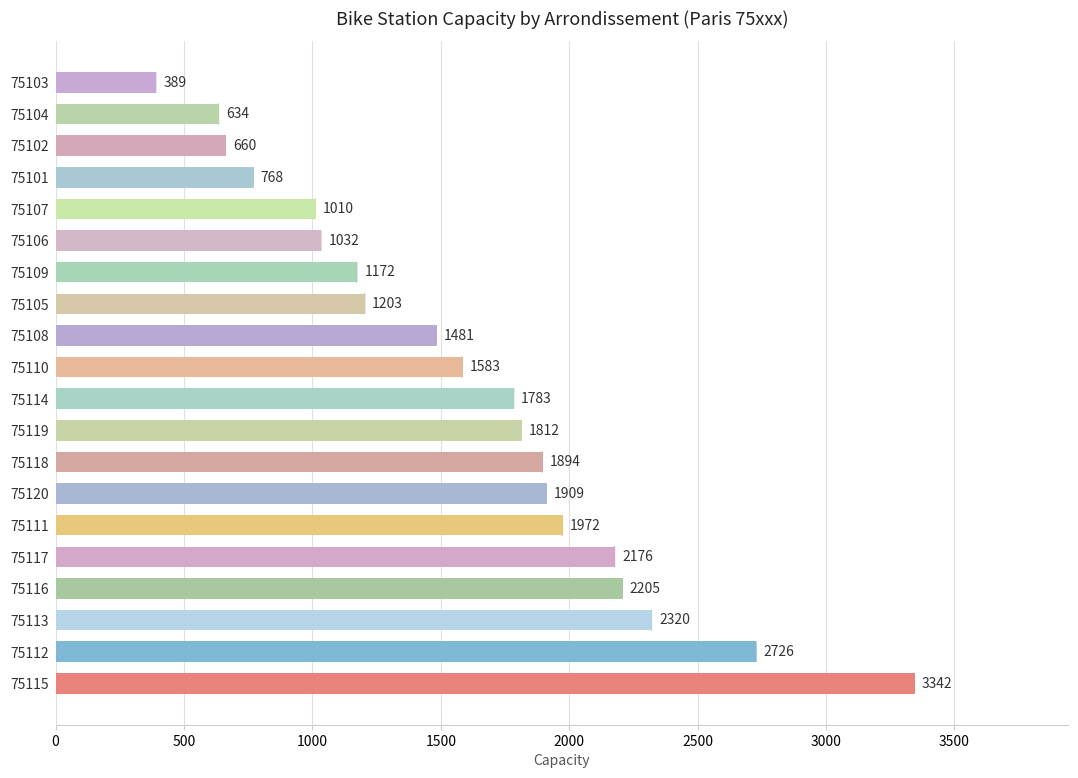

The value at 75105 is 1203. True or false?

True